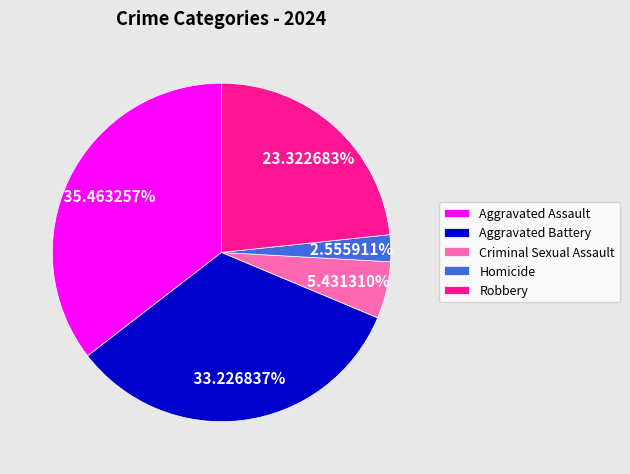

True or false: Aggravated Battery accounts for 45% of the total.

False